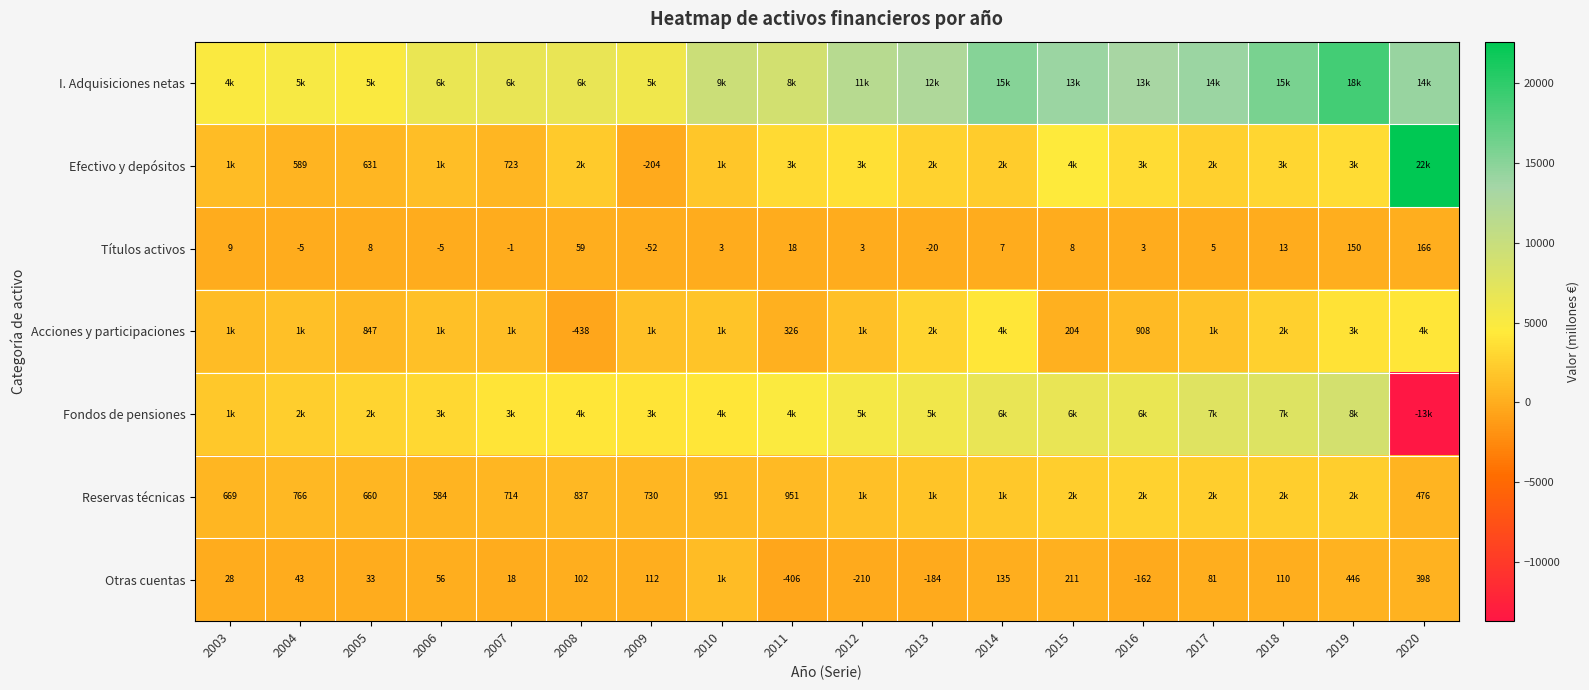

Where does the Títulos activos series first go above 7?

2003